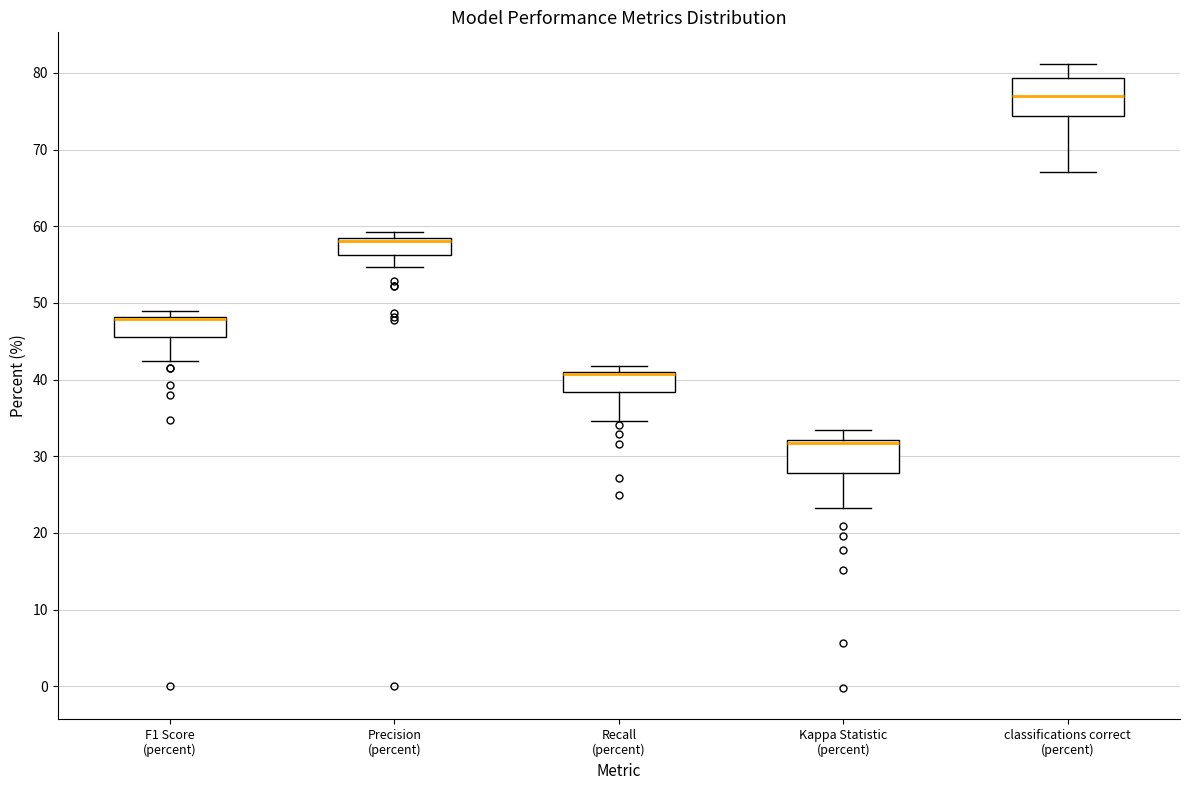

Reading left to right, read every box against the y-axis: the position of its median line, the range the box covers, and the ends of its whiskers. The values are not printed on the chart, so give them approximately, as read against the axis.

F1 Score (percent): median 48 (drawn on the box's upper edge), box 46 to 48, whiskers 42 to 49
Precision (percent): median 58 (drawn on the box's upper edge), box 56 to 58, whiskers 55 to 59
Recall (percent): median 41 (drawn on the box's upper edge), box 38 to 41, whiskers 35 to 42
Kappa Statistic (percent): median 32 (just below the box's upper edge), box 28 to 32, whiskers 23 to 33
classifications correct (percent): median 77, box 74 to 79, whiskers 67 to 81